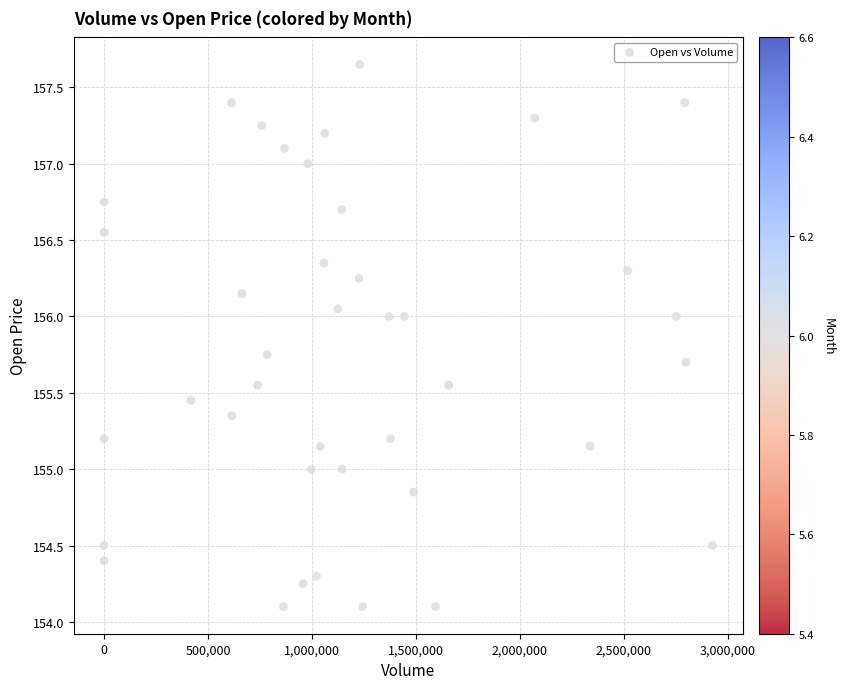

What is the range of X values (max minus min)?

2926292.0